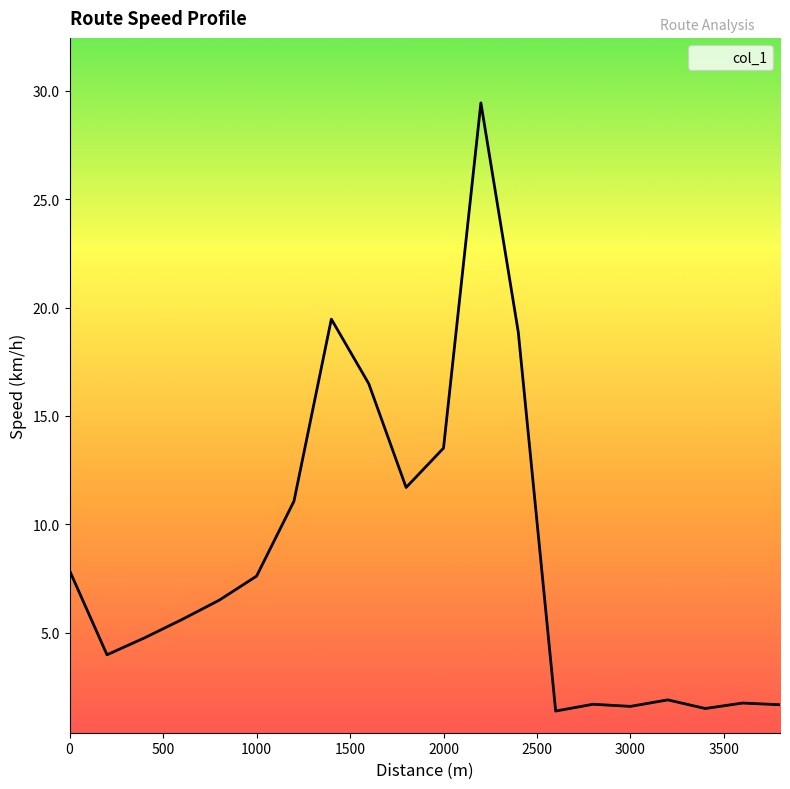

Is it true that the value at 2200 is 38.7?

False